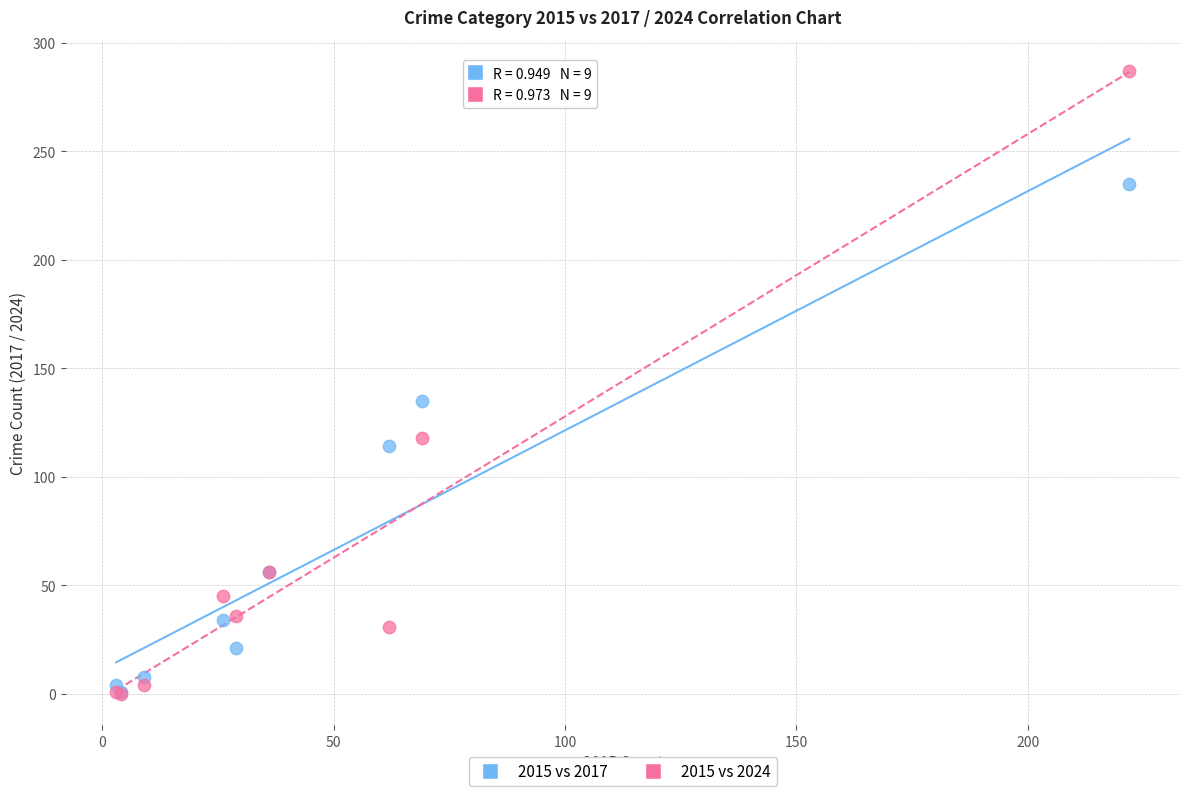

Across all series, what Y value is closest to 143?

135